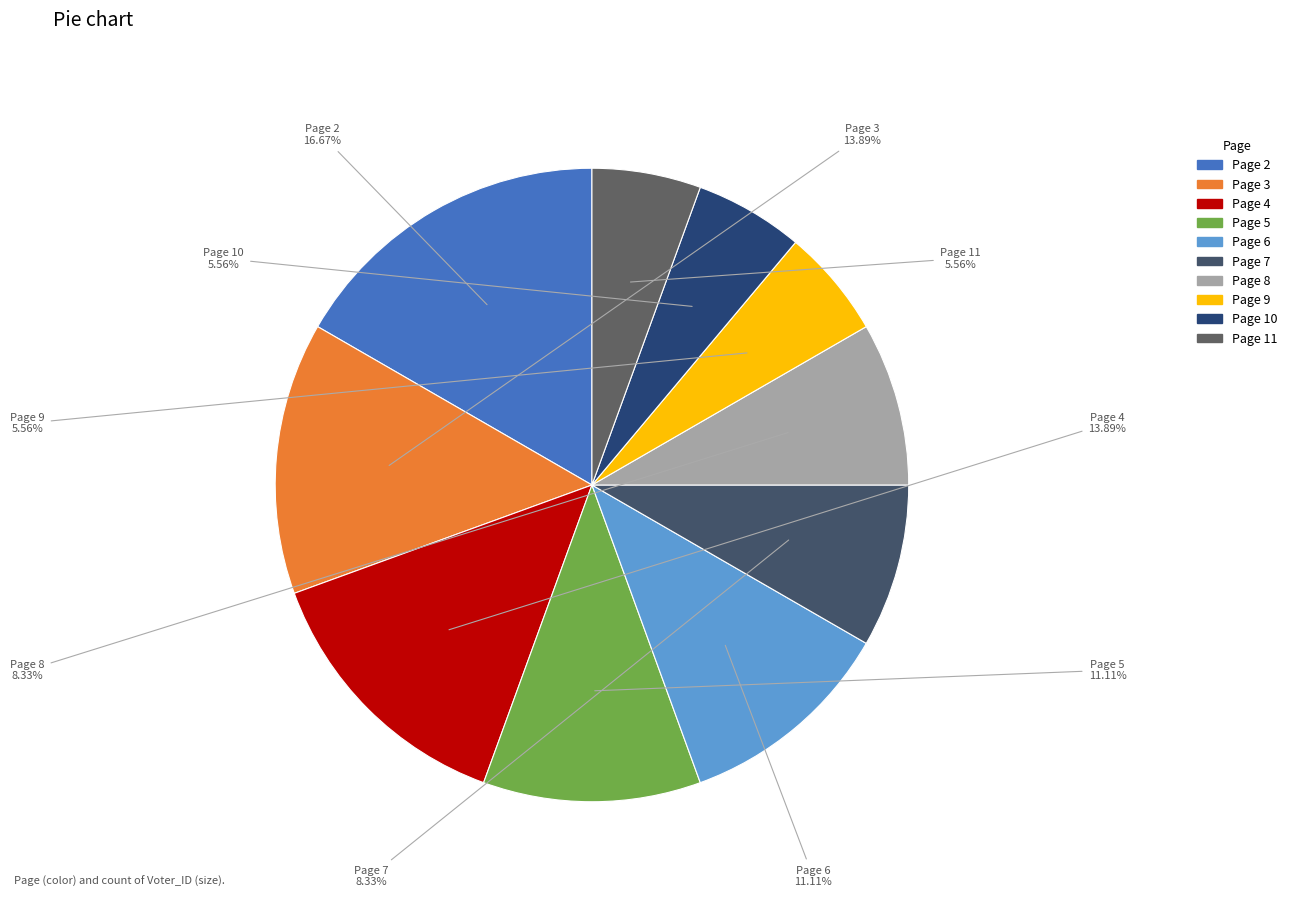

What is the ratio of the value at Page 2 to the value at Page 9?

3.0